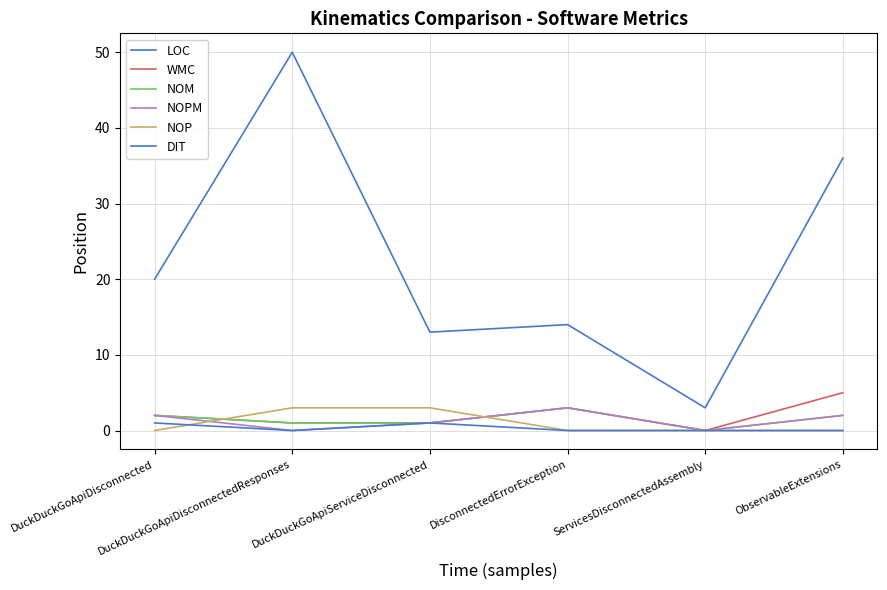

Is it true that NOP equals 3 at DuckDuckGoApiServiceDisconnected?

True